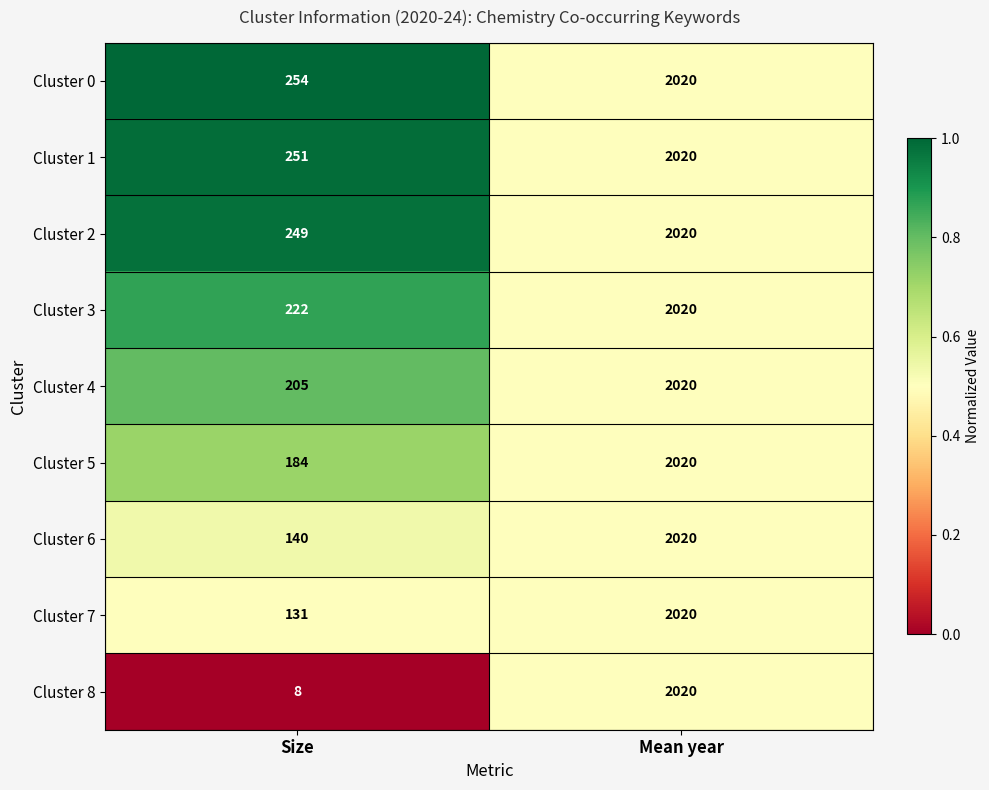

Which series has the widest spread of values?

Cluster 8